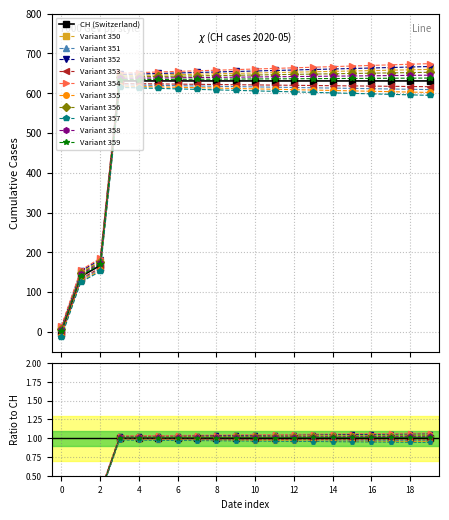

True or false: there are more than 2 points higher than both neighbors.

False